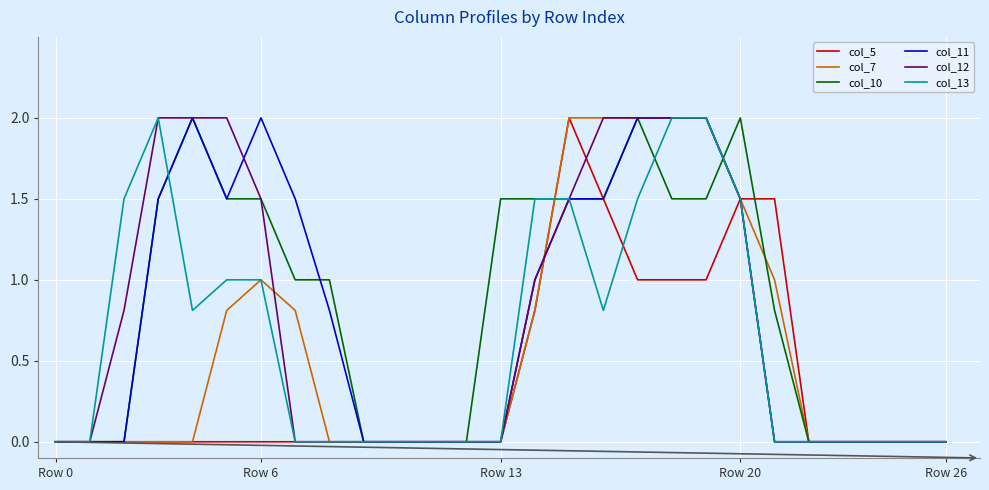

What is the highest value of the col_11 series?

2.0